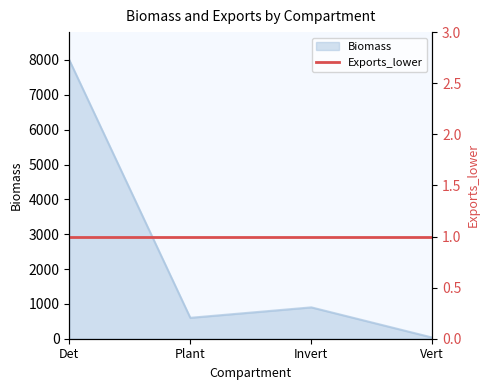

What is the change in value from Det to Invert?

-7099.9